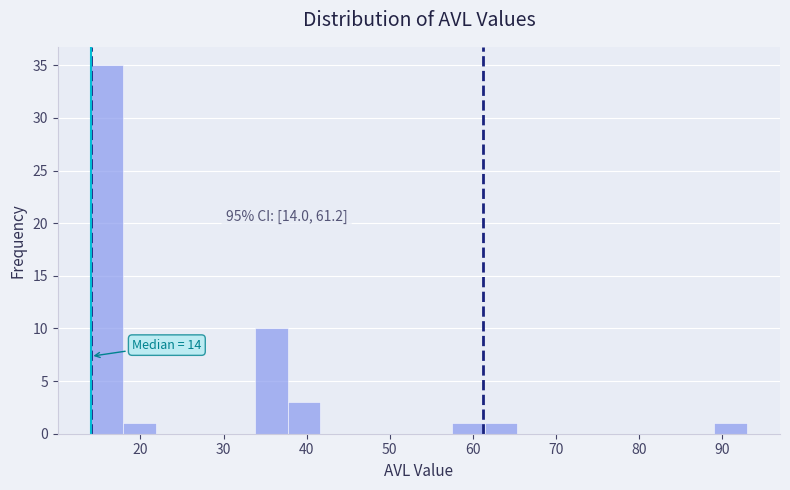

Read against the x-axis, roughly where is the centre of the tallest bar?

16